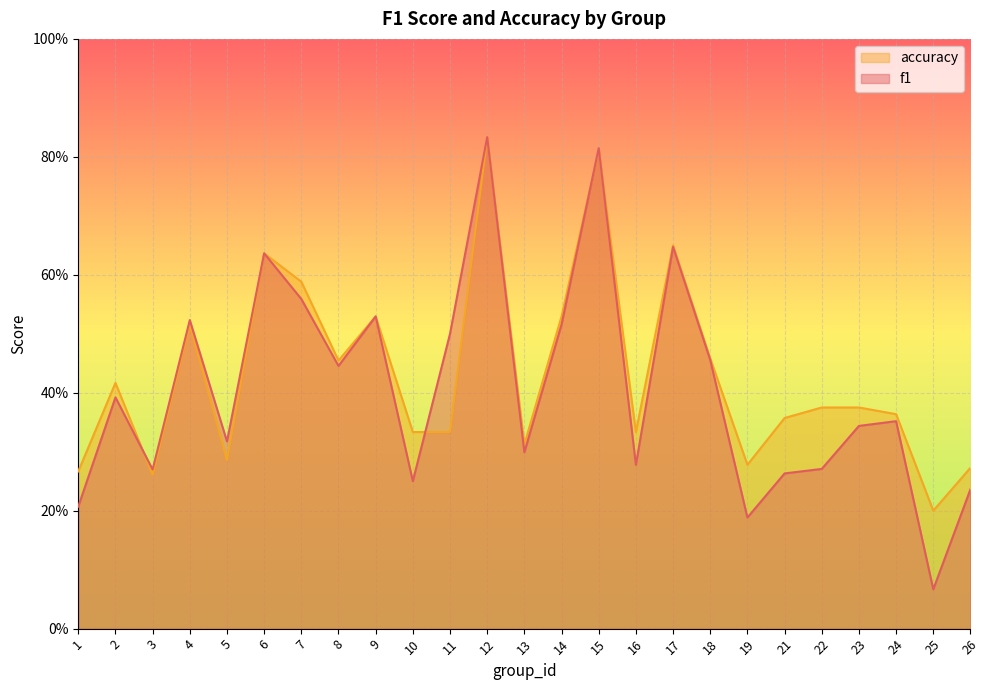

Between 6 and 26, which series saw the biggest shift?

f1